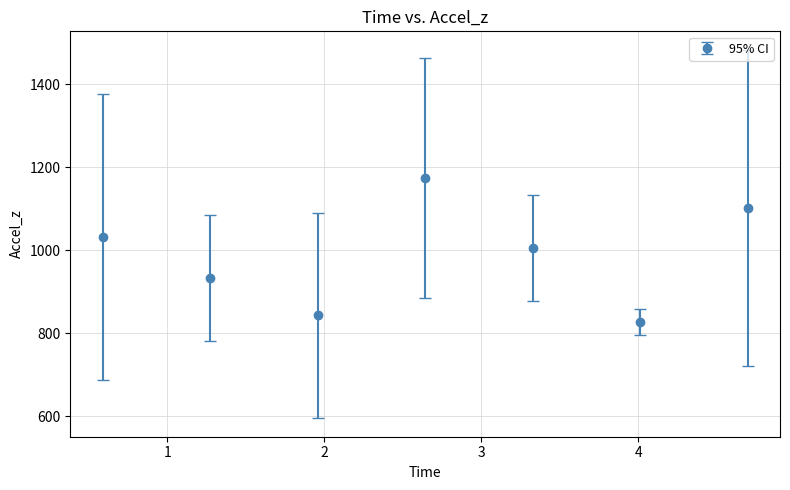

What is the sum of all values?

6913.6